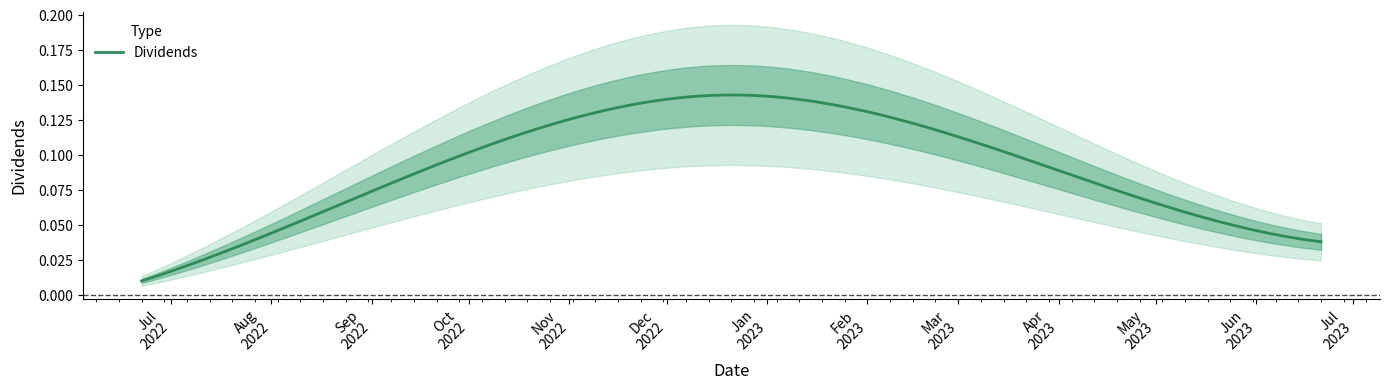

What value does the data have at 2022-12-21?

0.1